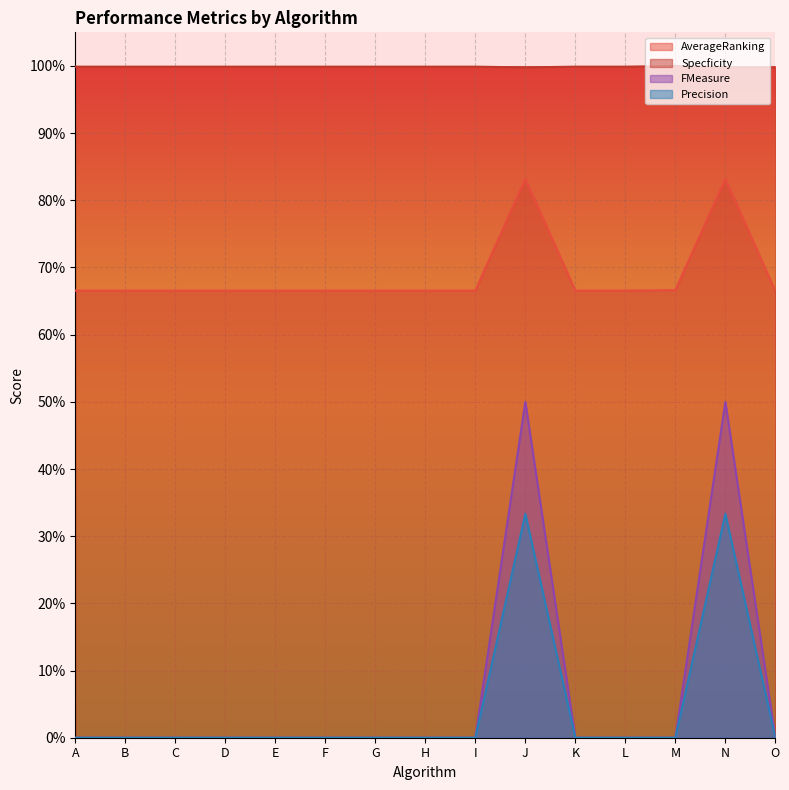

What is the spread (max minus min) of values at D?

1.0